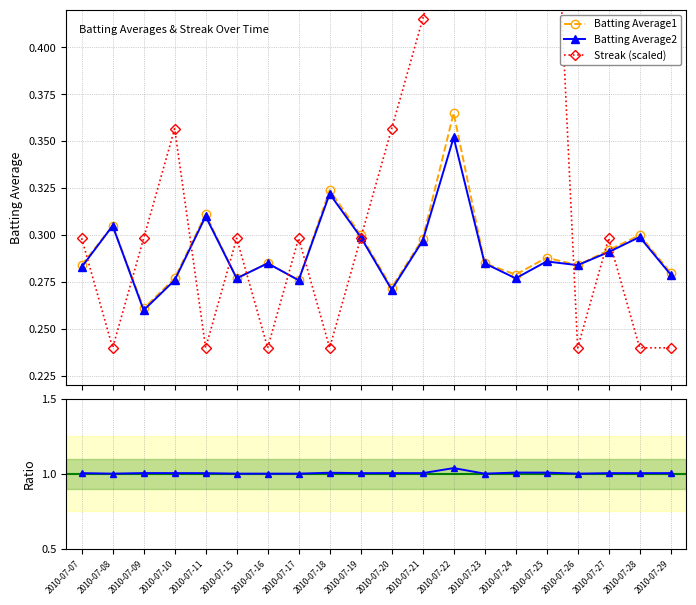

True or false: Ratio BA1/BA2 and Streak (scaled) intersect in this chart.

False